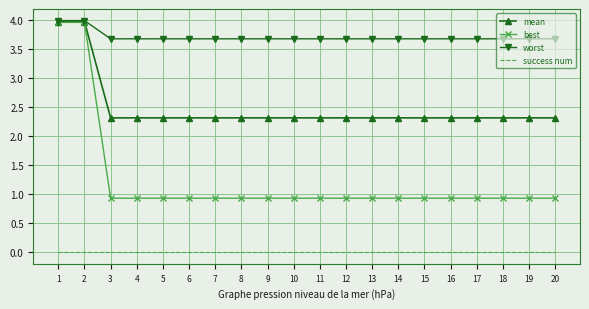

What is the sum of the best values at 5 and 14?

1.9